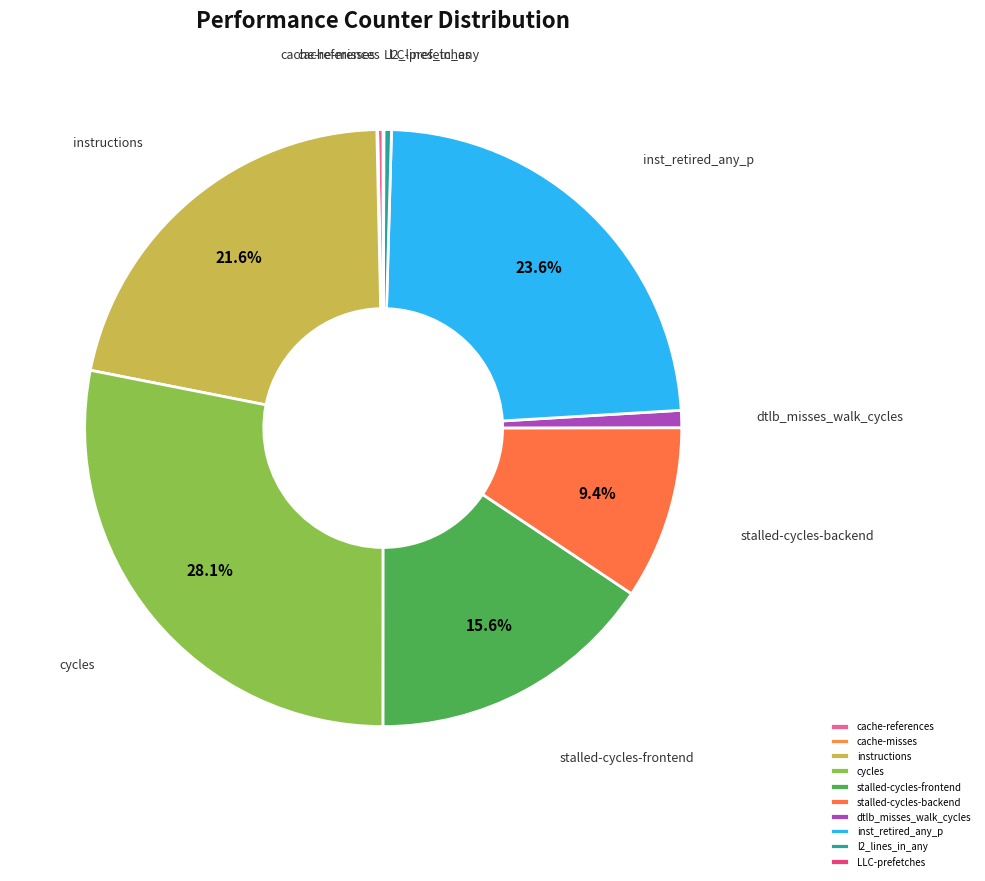

What percentage is NOT represented by stalled-cycles-frontend?

84.4%